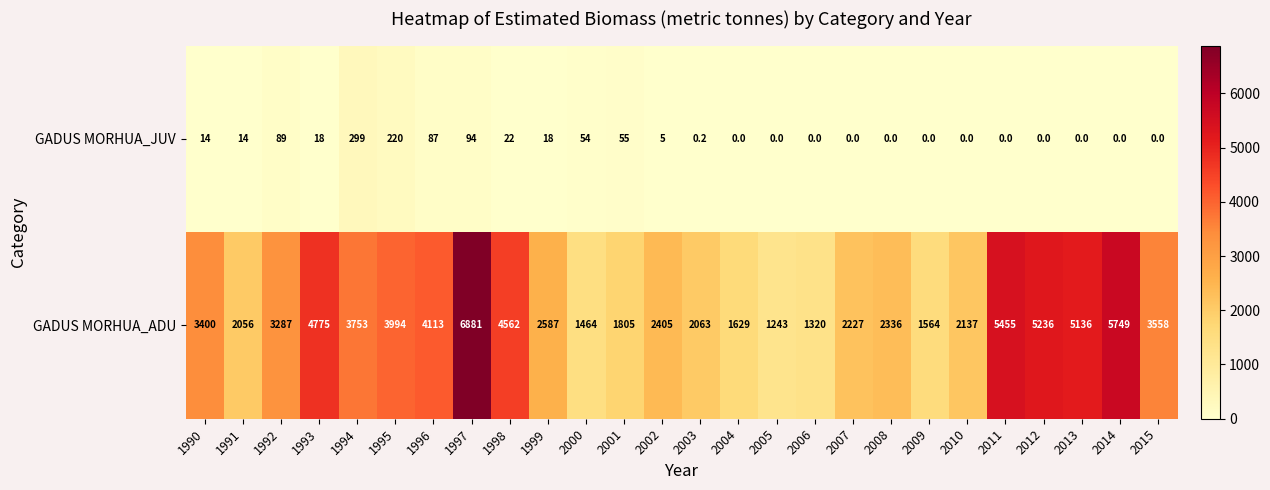

What is the difference between the GADUS MORHUA_ADU values at 2001 and 1996?

2308.0